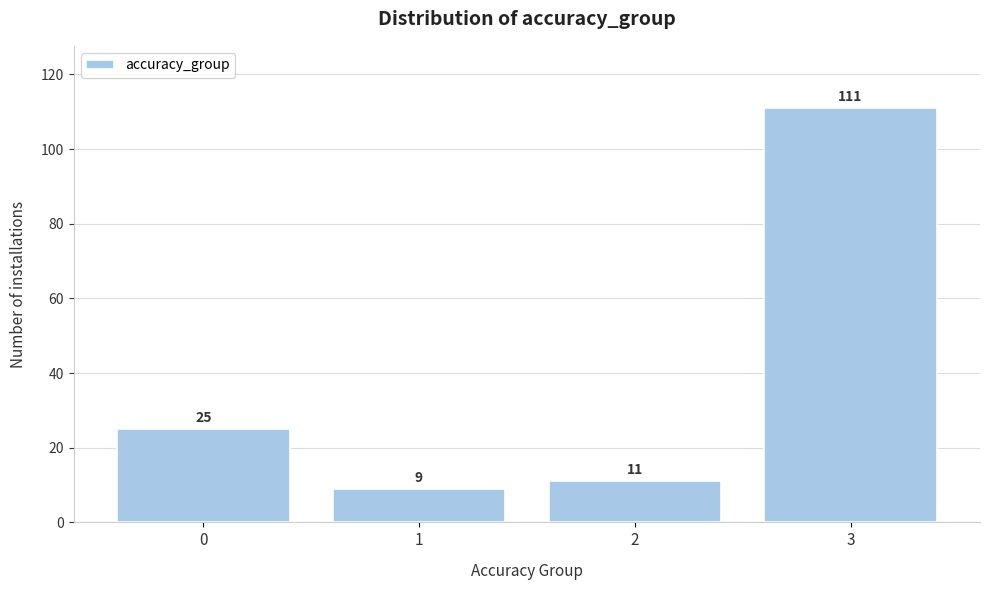

Reading left to right, transcribe all the data shown in this chart.

25	9	11	111